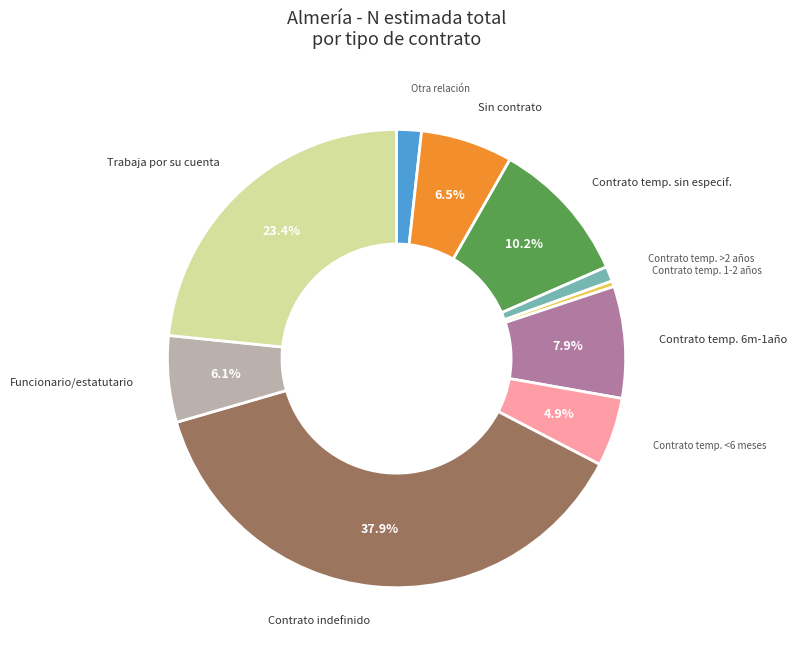

Is there any slice that represents more than half of the pie?

No